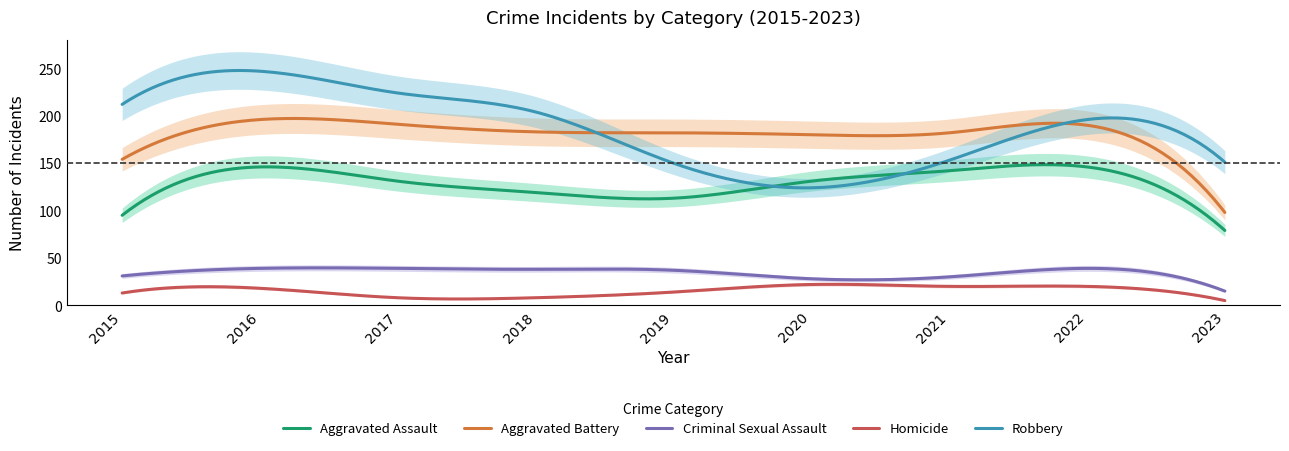

What is the difference between the highest and lowest values at 2020?

158